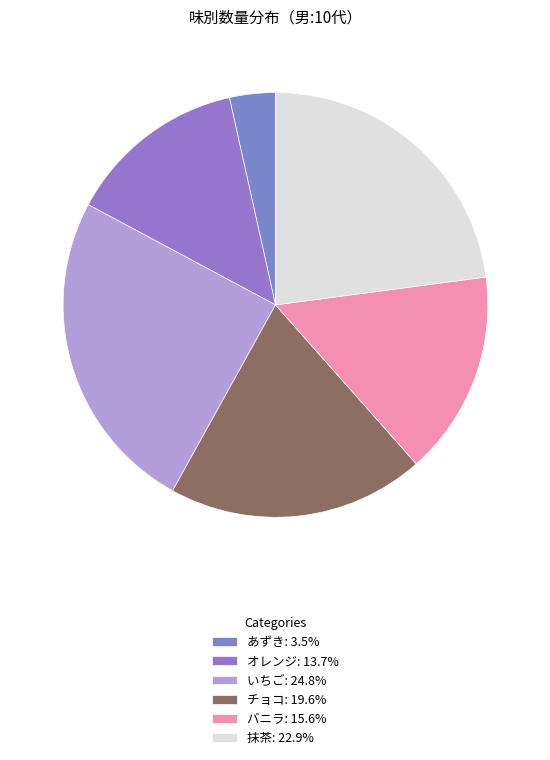

Which category has the smallest portion of the pie?

あずき